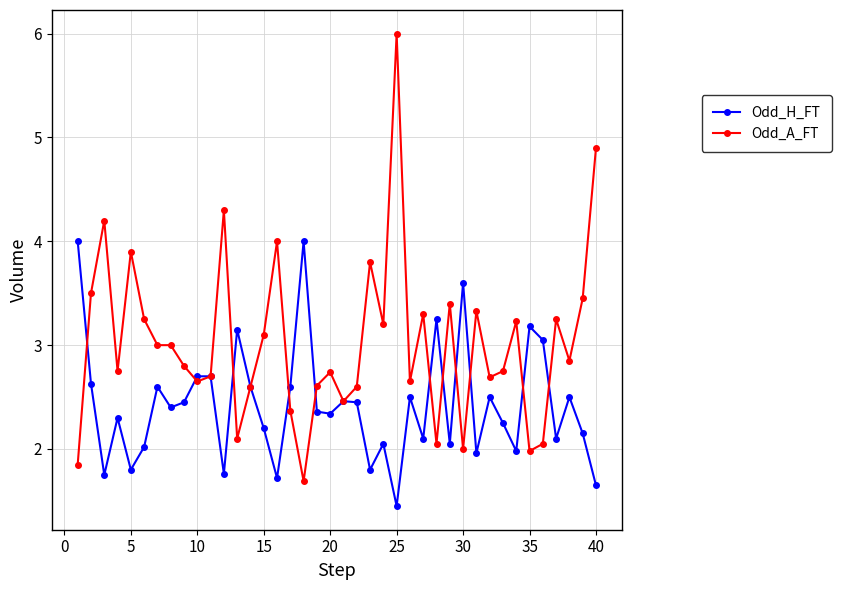

Which series has the largest total across all categories?

Odd_A_FT